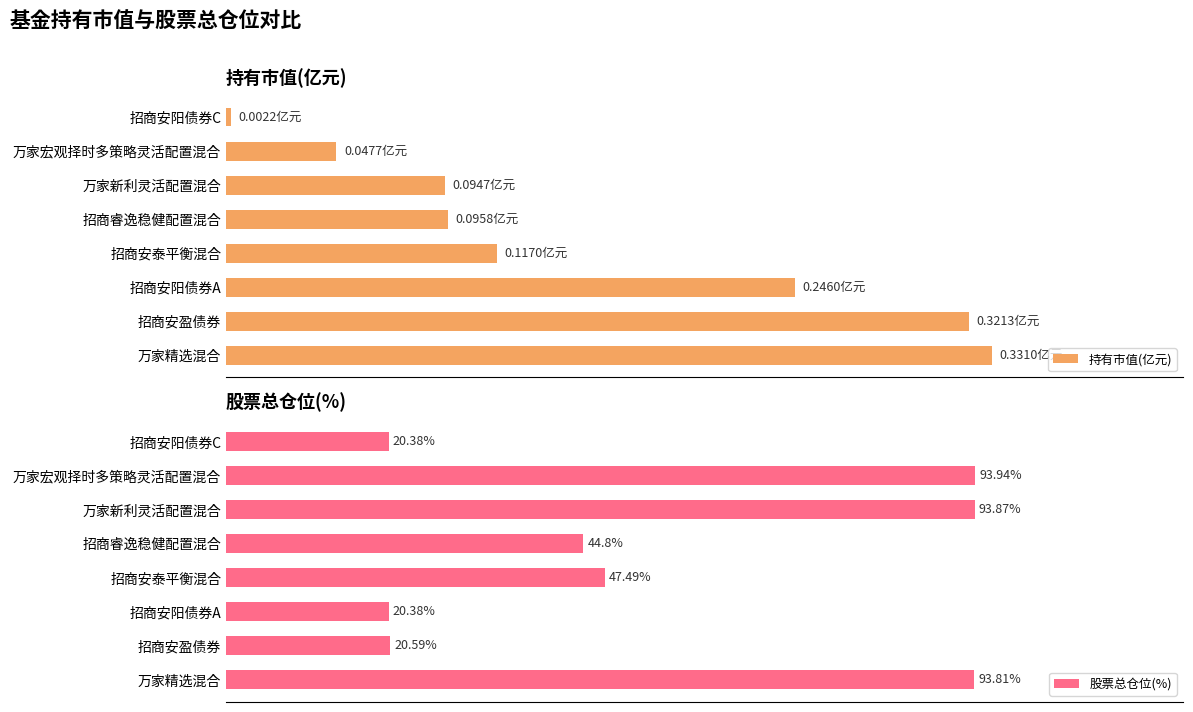

At which label is 股票总仓位(%) closest to 57?

招商安泰平衡混合